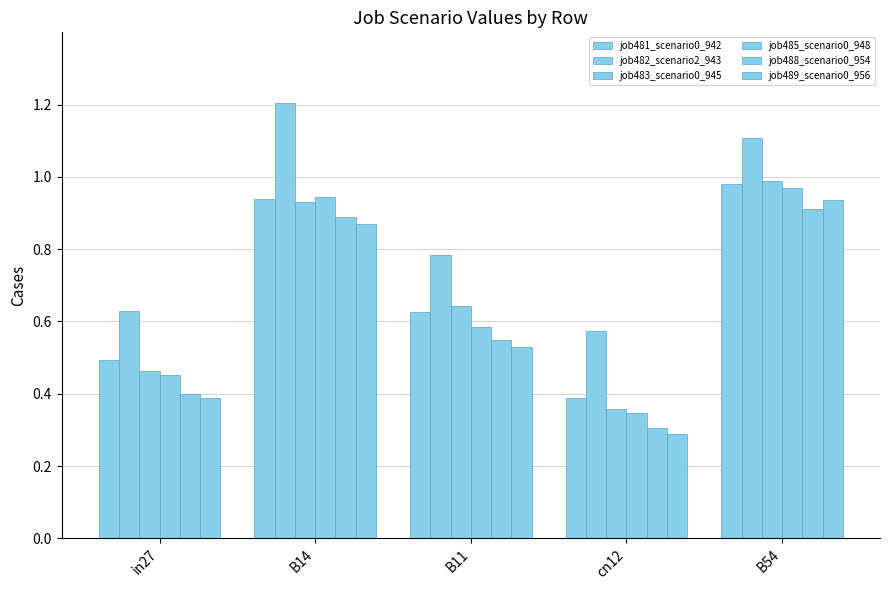

Reading right to left, what are all the values shown in this chart?

job481_scenario0_942: 1.0	0.4	0.6	0.9	0.5
job482_scenario2_943: 1.1	0.6	0.8	1.2	0.6
job483_scenario0_945: 1.0	0.4	0.6	0.9	0.5
job485_scenario0_948: 1.0	0.3	0.6	0.9	0.5
job488_scenario0_954: 0.9	0.3	0.5	0.9	0.4
job489_scenario0_956: 0.9	0.3	0.5	0.9	0.4